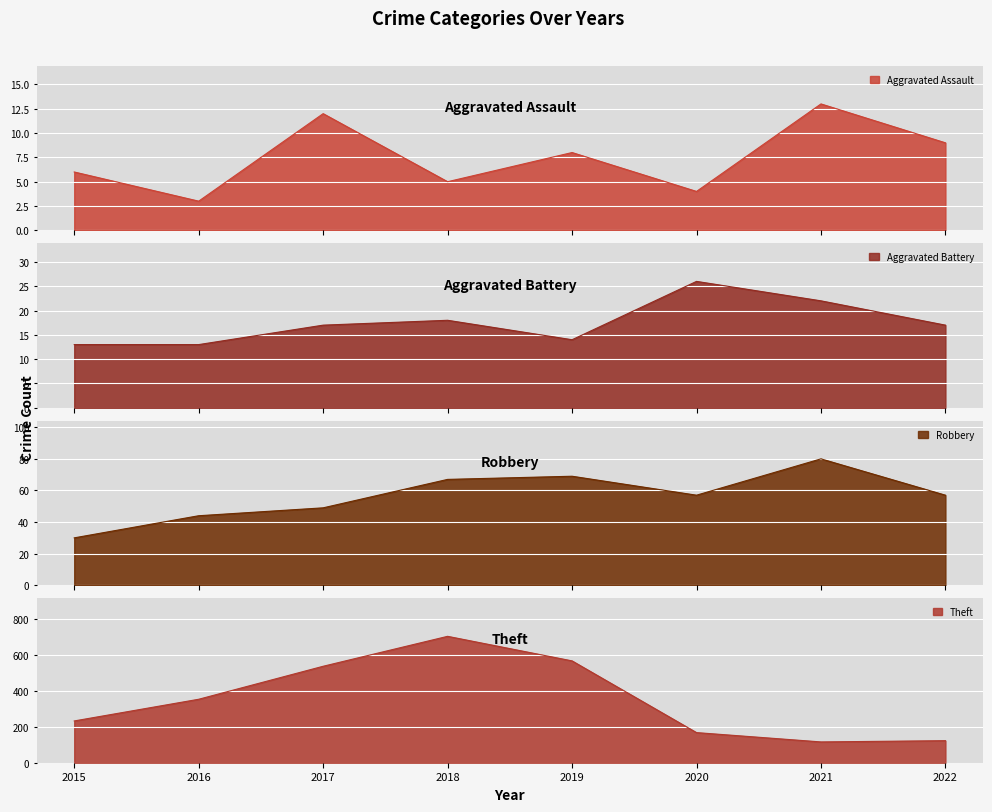

What is the greatest value displayed?

705